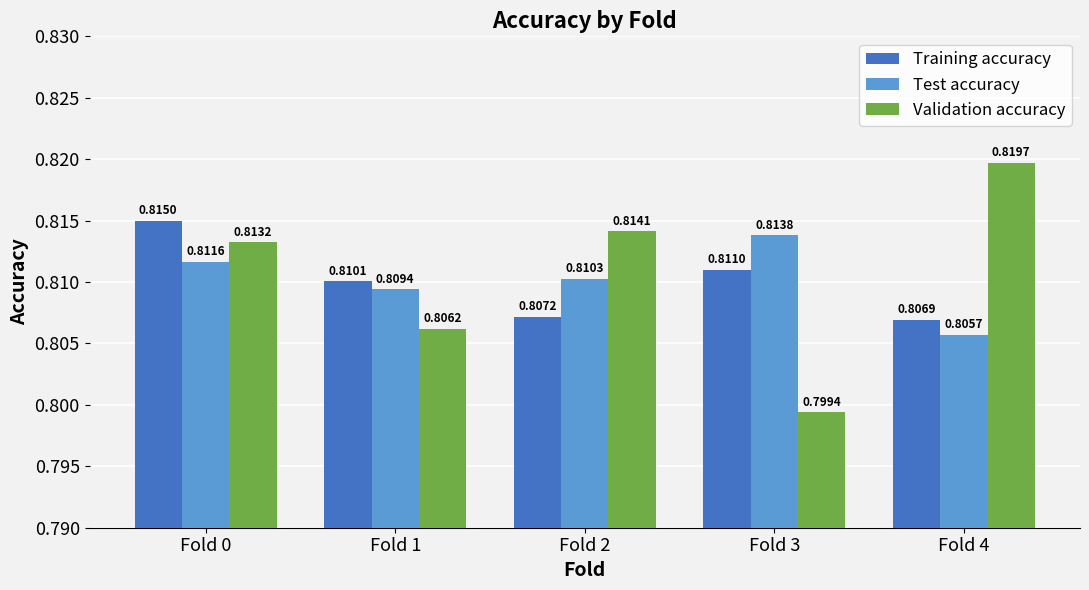

List the series in order of their peak value, lowest first.

Test accuracy, Training accuracy, Validation accuracy